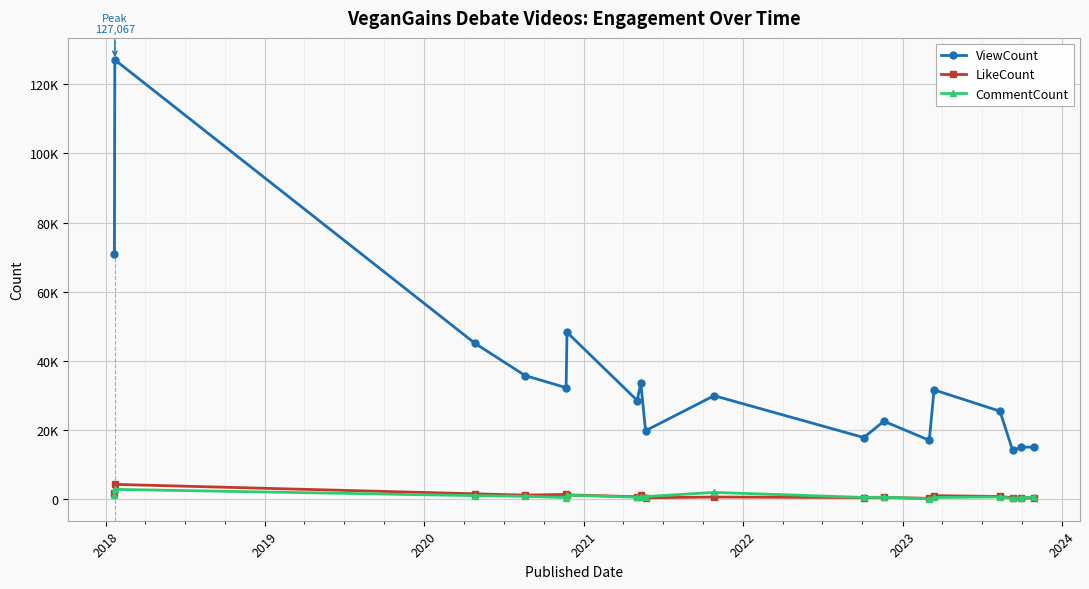

Which series has the widest spread of values?

ViewCount